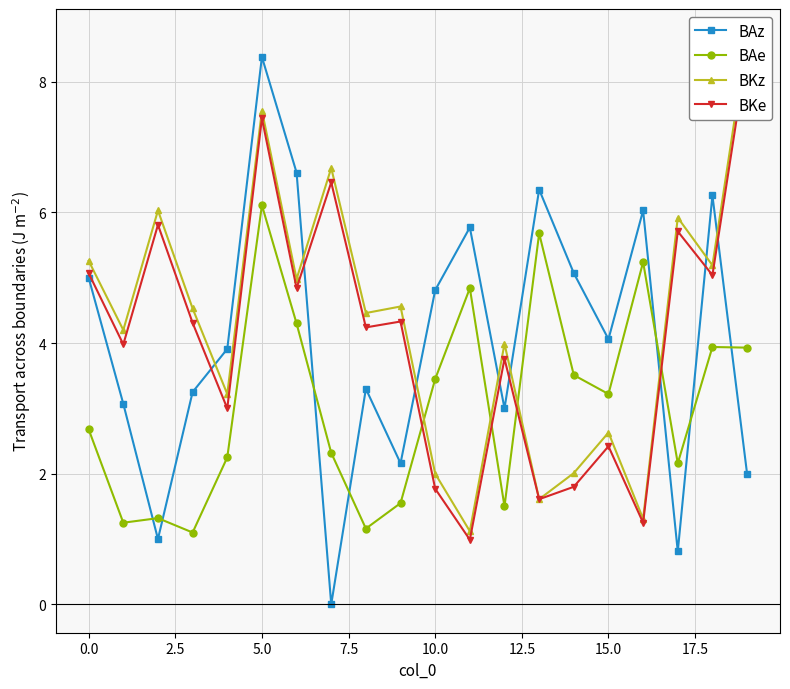

After their last crossing, which series has the higher values: BAz or BAe?

BAe